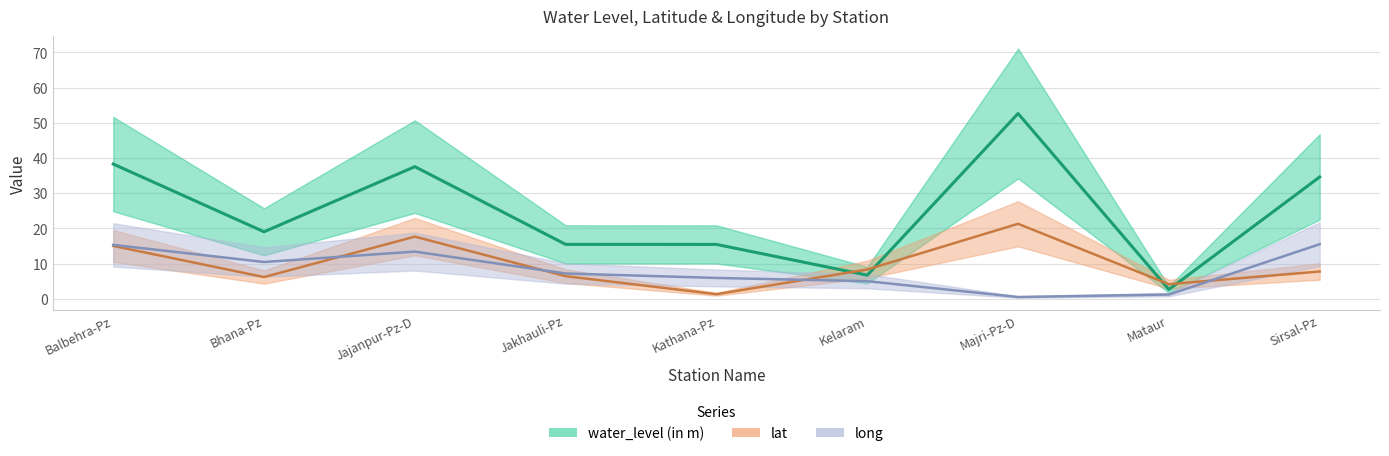

Which series ends up on top after the final intersection of lat and long?

long